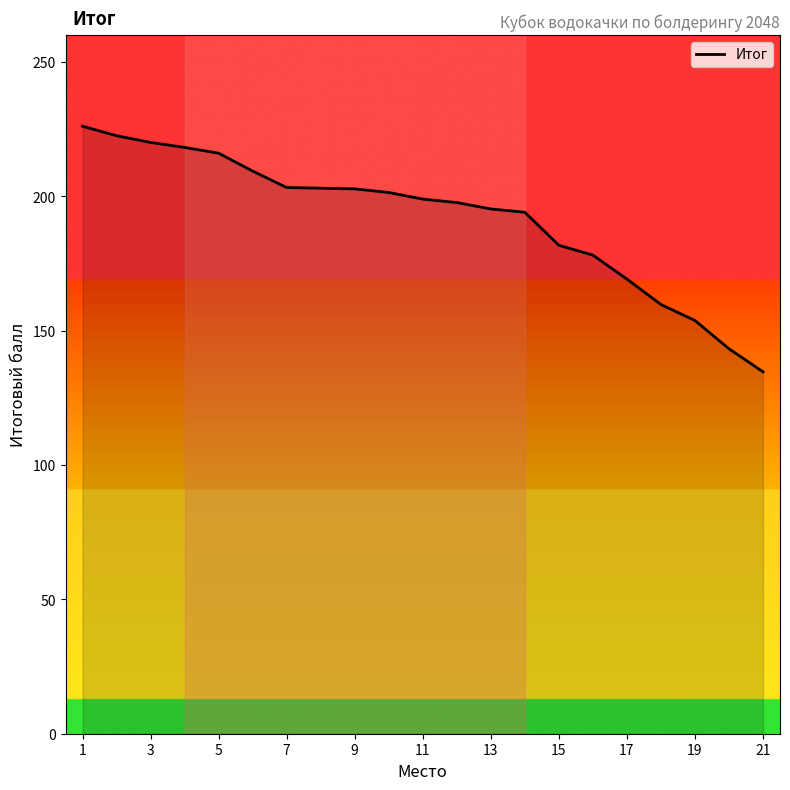

Which category has the lowest value in the Итог series?

21